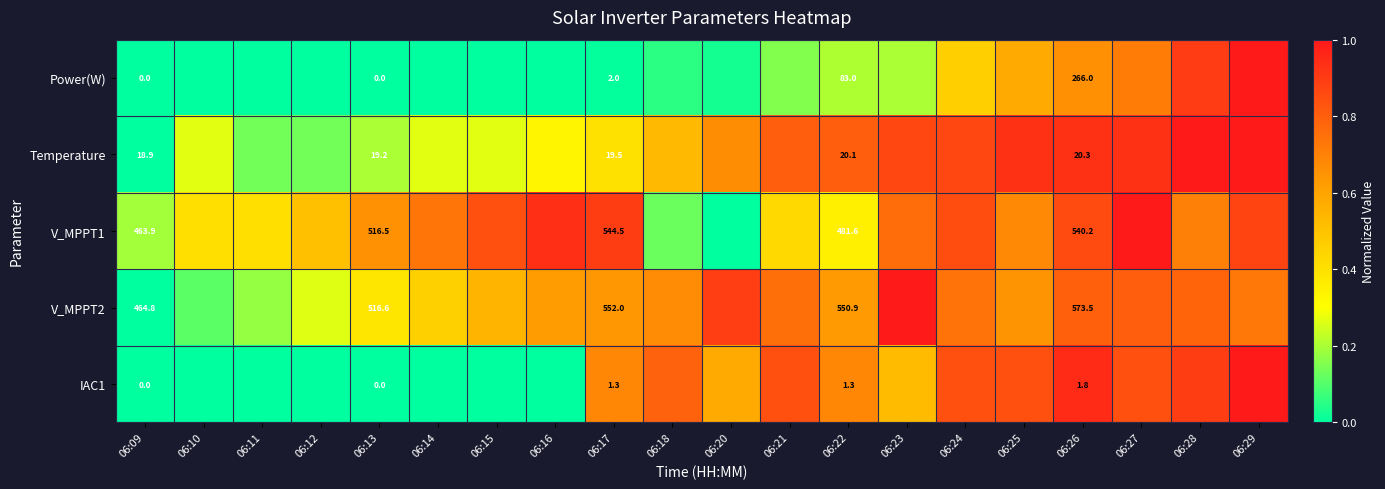

True or false: Temperature has a value of 0.3 at 06:16.

True